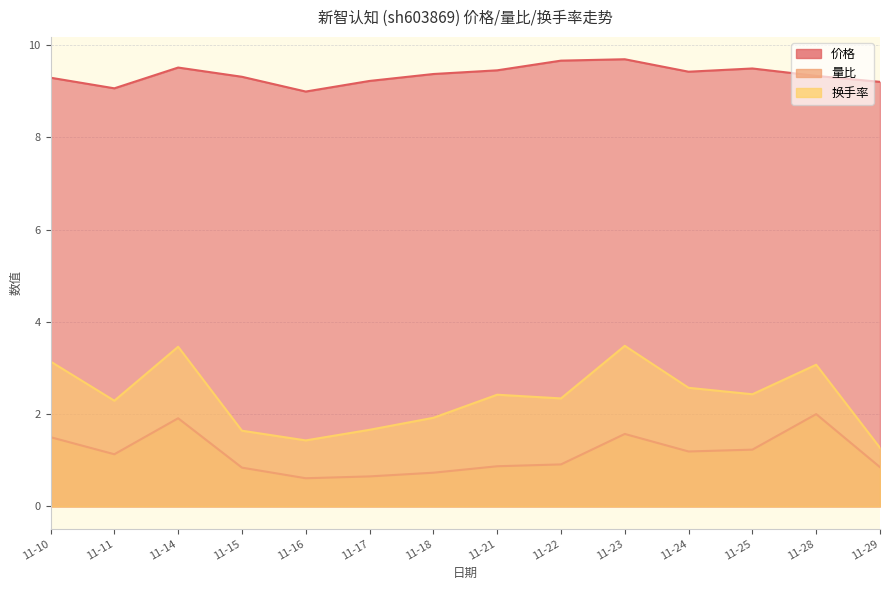

At which category does 量比 reach its first local valley?

11-11